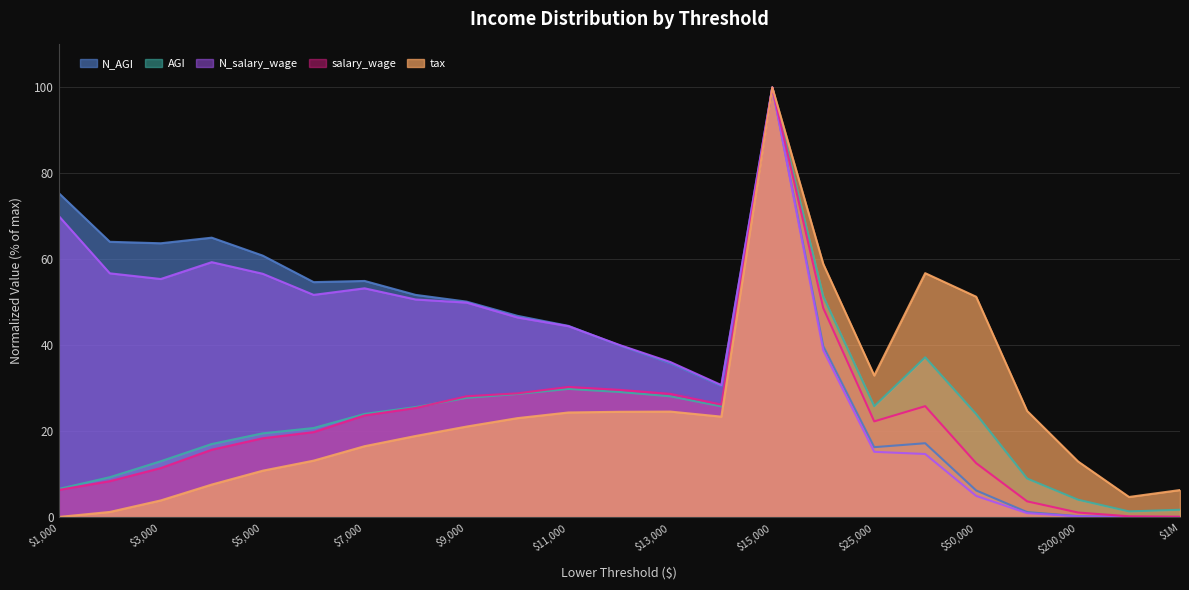

What is the highest value of the salary_wage series?

100.0